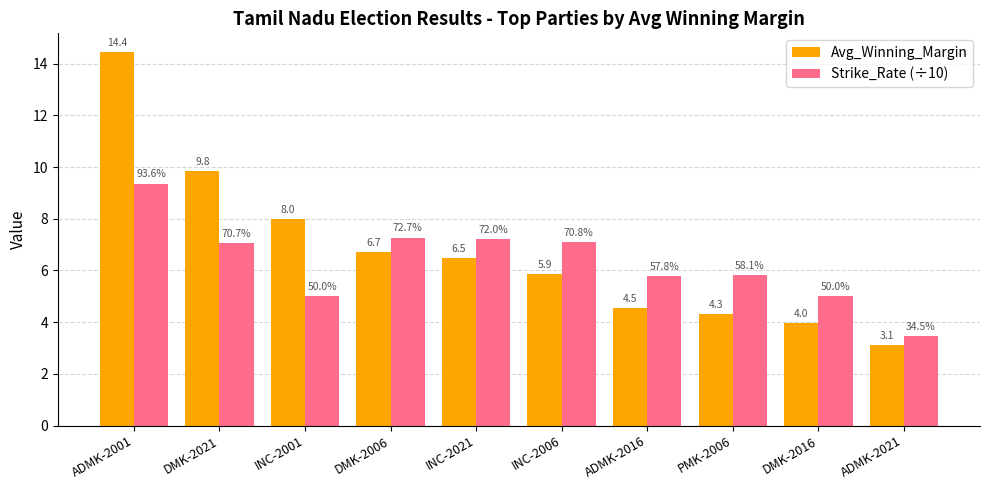

Which series has the largest range (max minus min)?

Avg_Winning_Margin